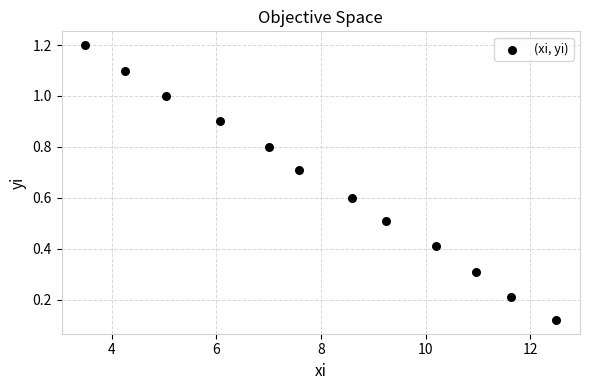

What is the range of X values (max minus min)?

9.0